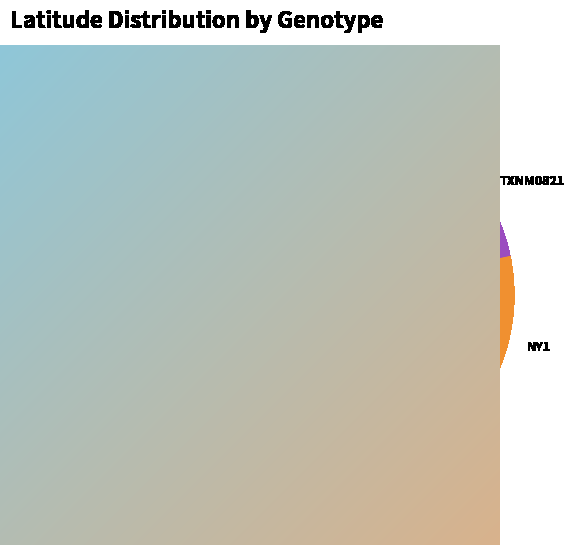

How many segments does this pie chart have?

9